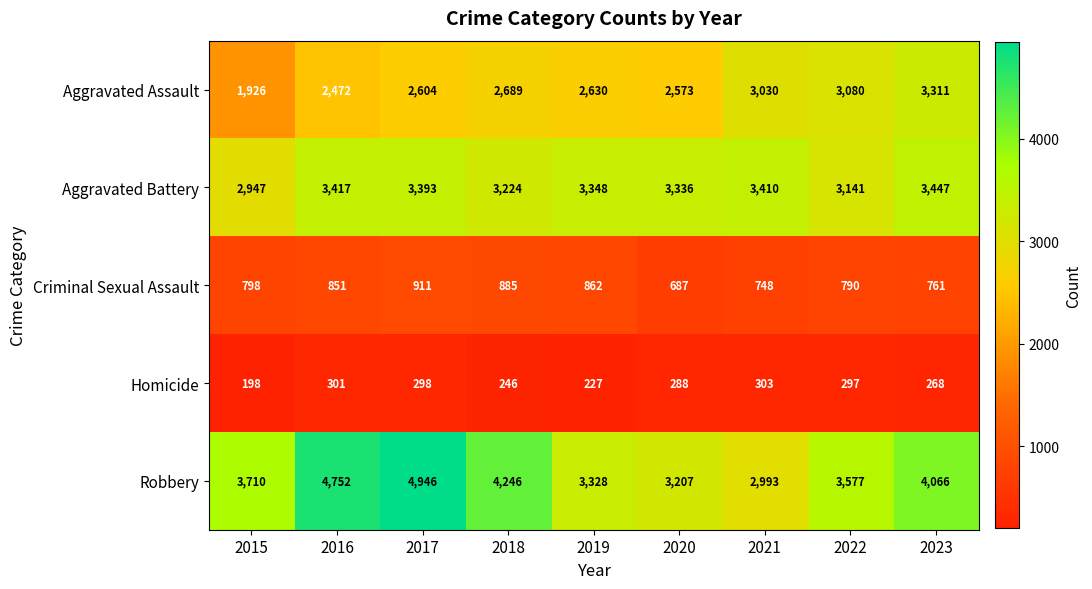

What is the difference between the highest and lowest values at 2017?

4648